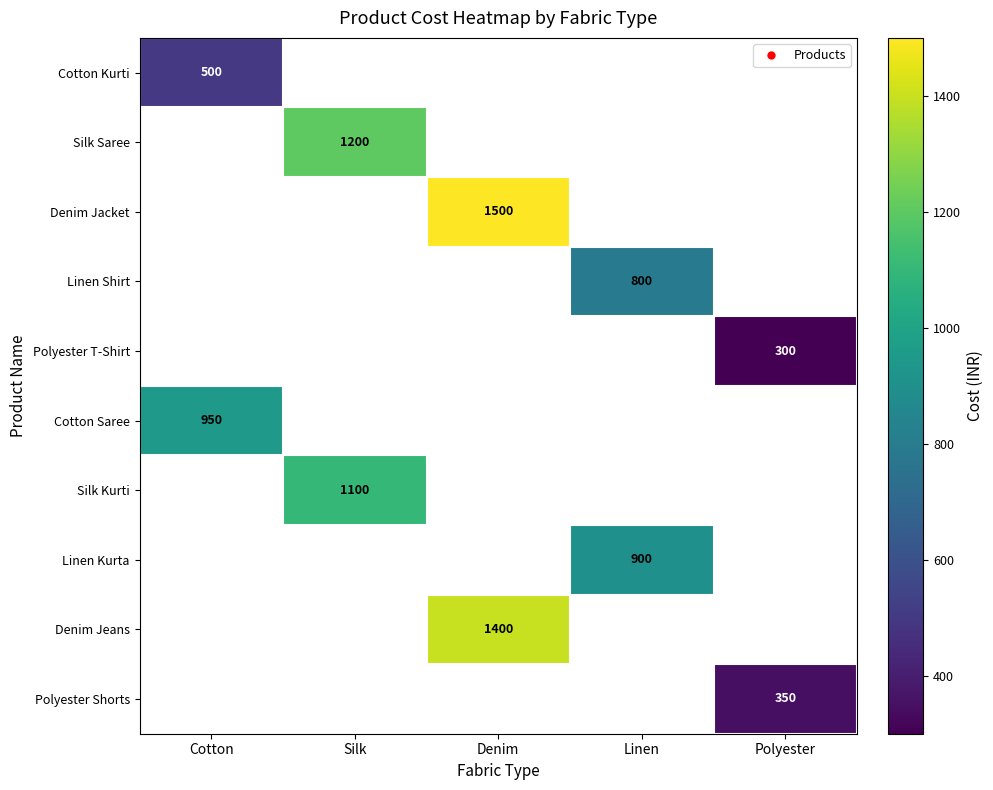

The Polyester T-Shirt series shows 300 at Polyester. True or false?

True